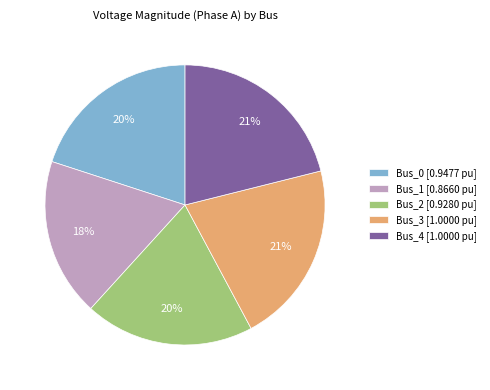

To the nearest percent, what is the difference between the Bus_1 and Bus_3 slice percentages?

3%